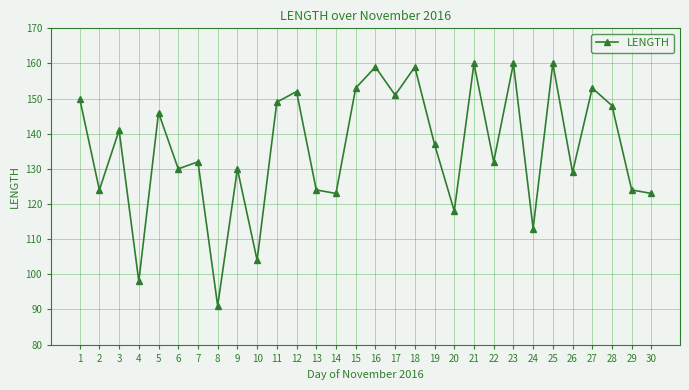

How many data points are less than 137?

15